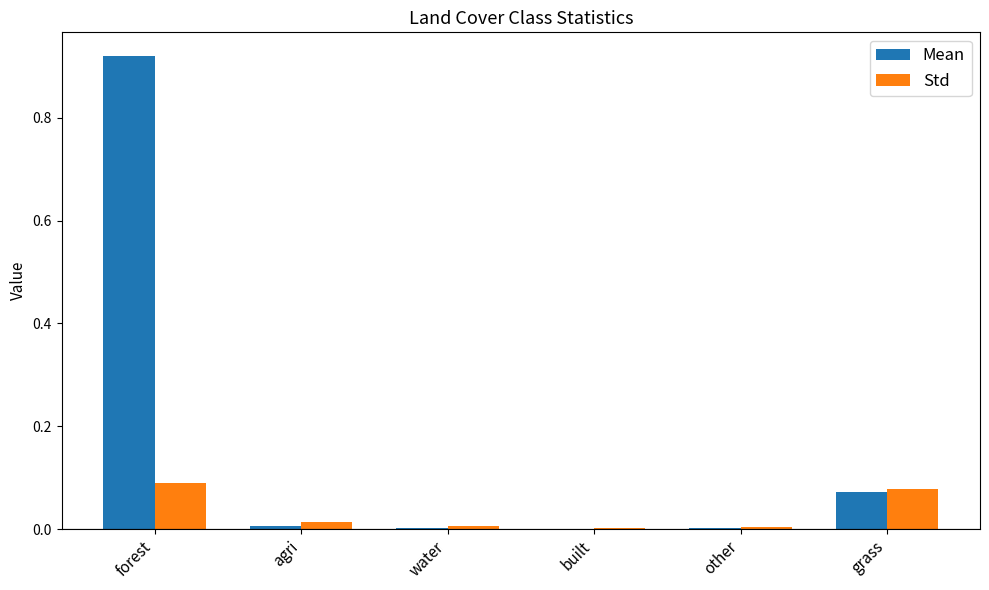

Which series has the widest spread of values?

Mean